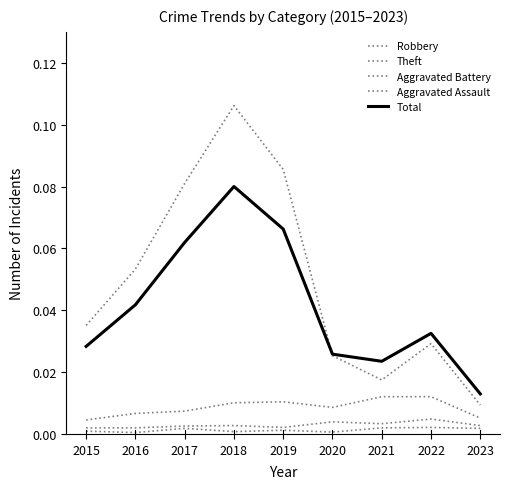

How many lines are shown in the chart?

5